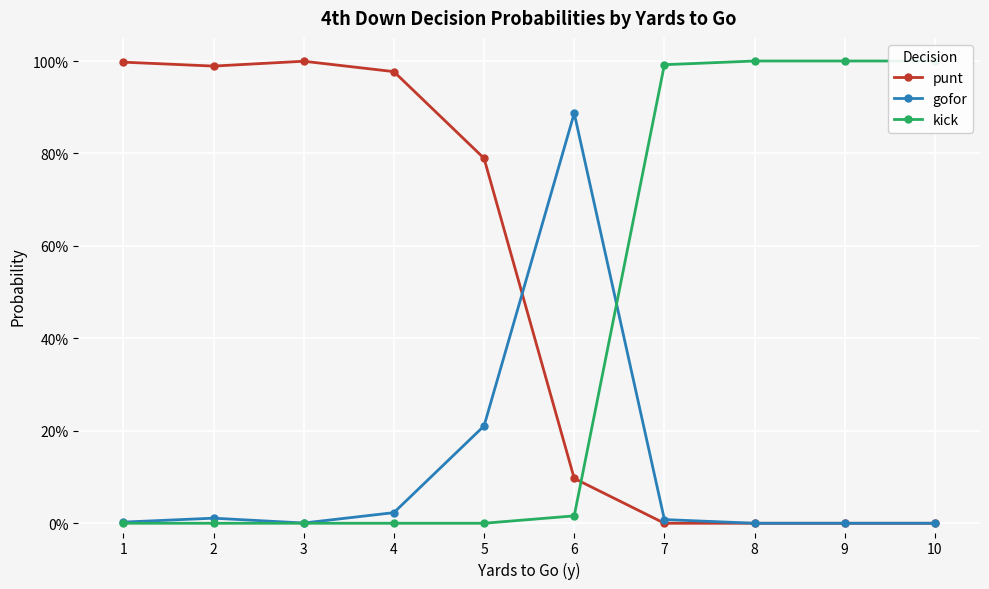

Rank the series by their average value, from highest to lowest.

punt, kick, gofor